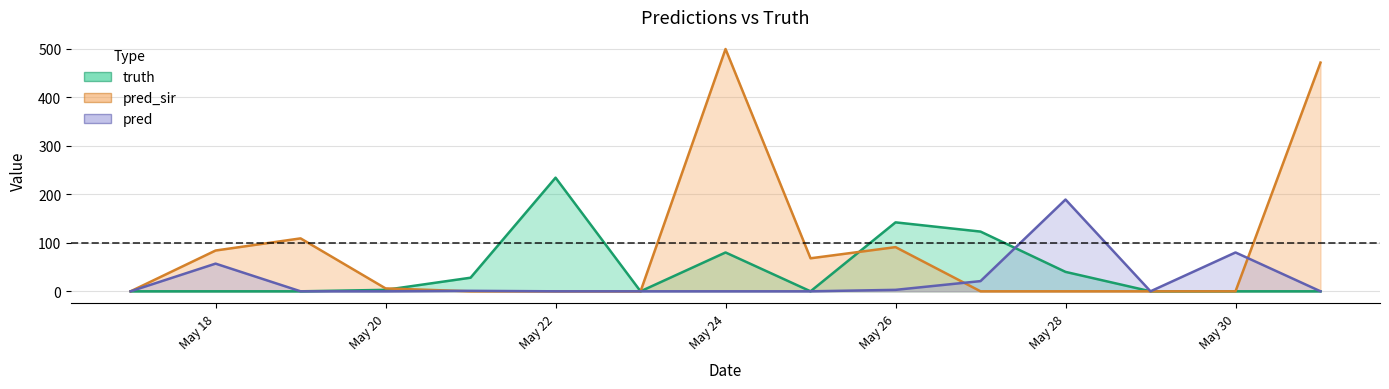

Count the number of data series in this chart.

3